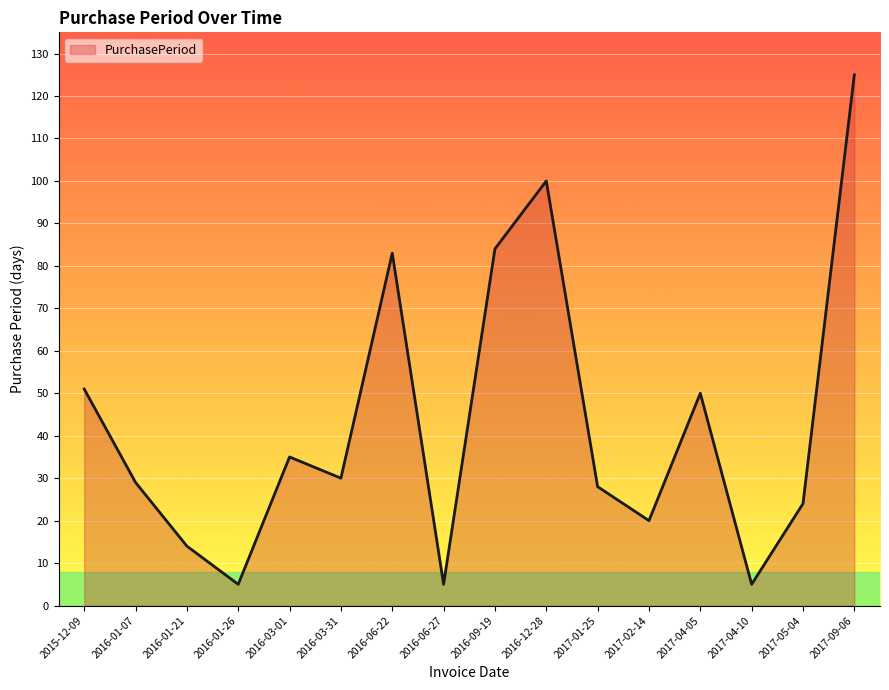

What is the sum of the values at 2017-09-06 and 2016-06-27?

130